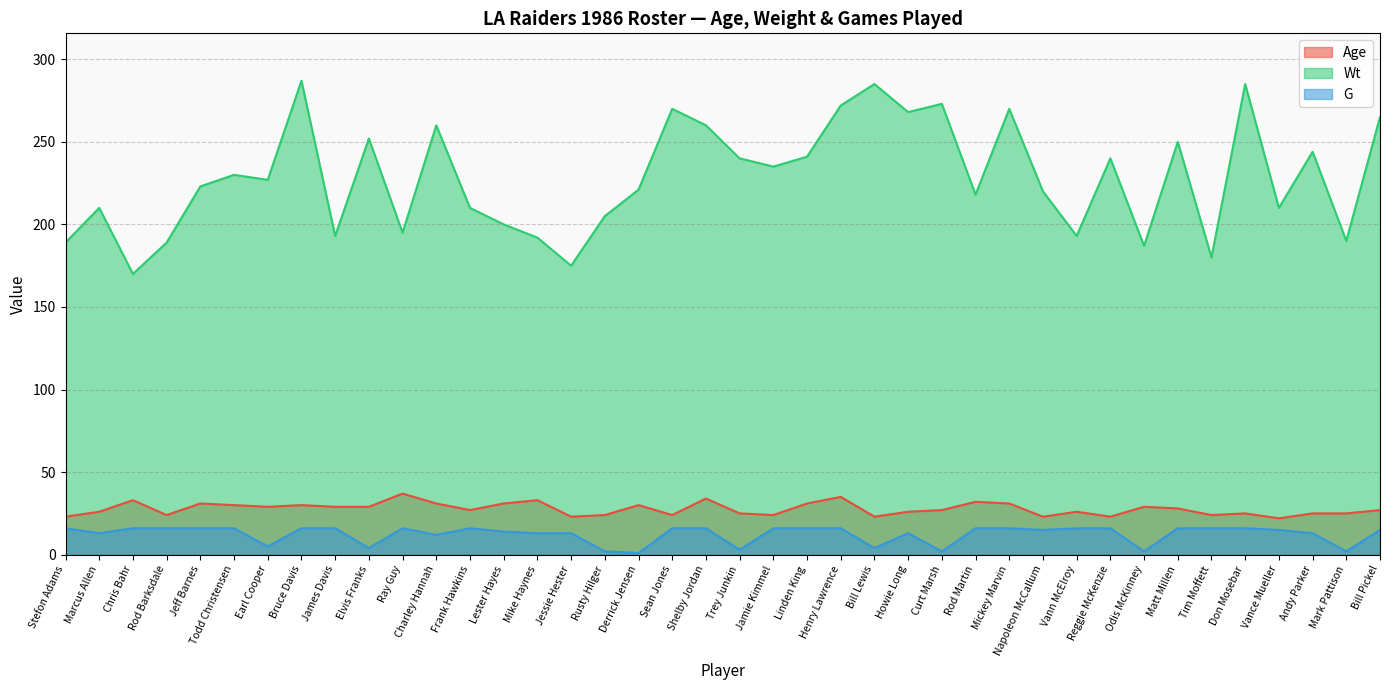

What are all the series names shown in the legend?

Age, Wt, G